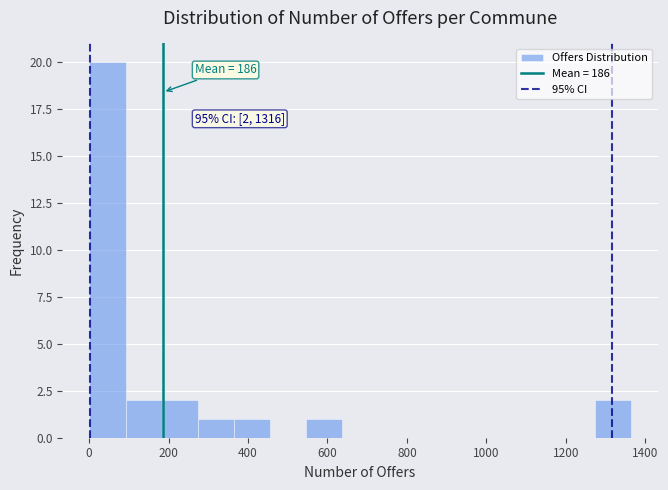

Which range on the x-axis has the tallest bar?

0 to 100